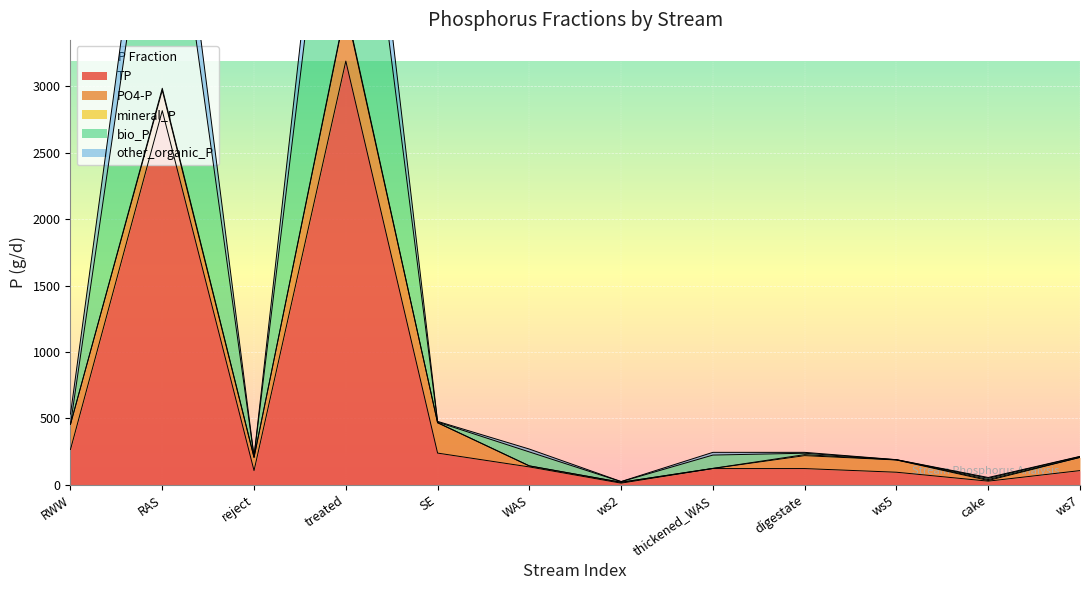

At which label is TP closest to 1600?

RAS